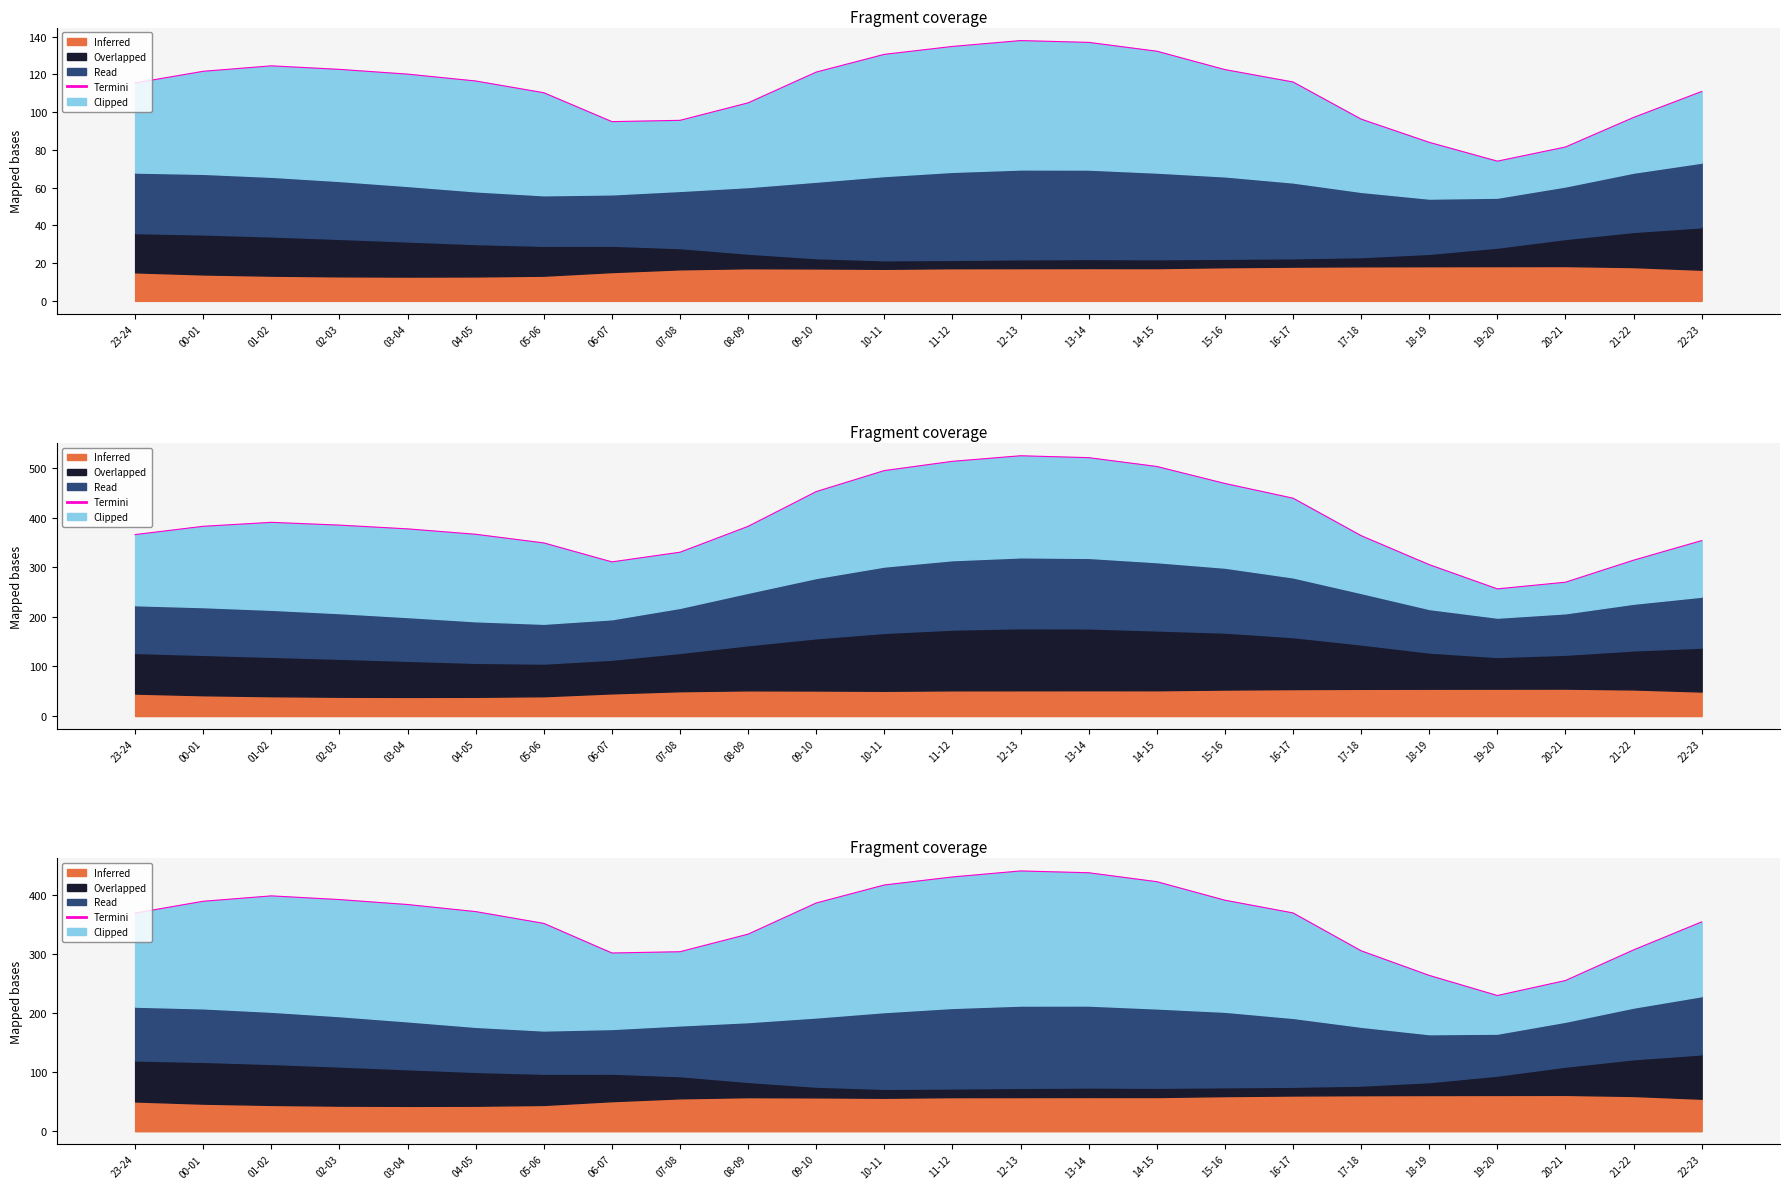

What is the value of the 10th point from the left?

333.2